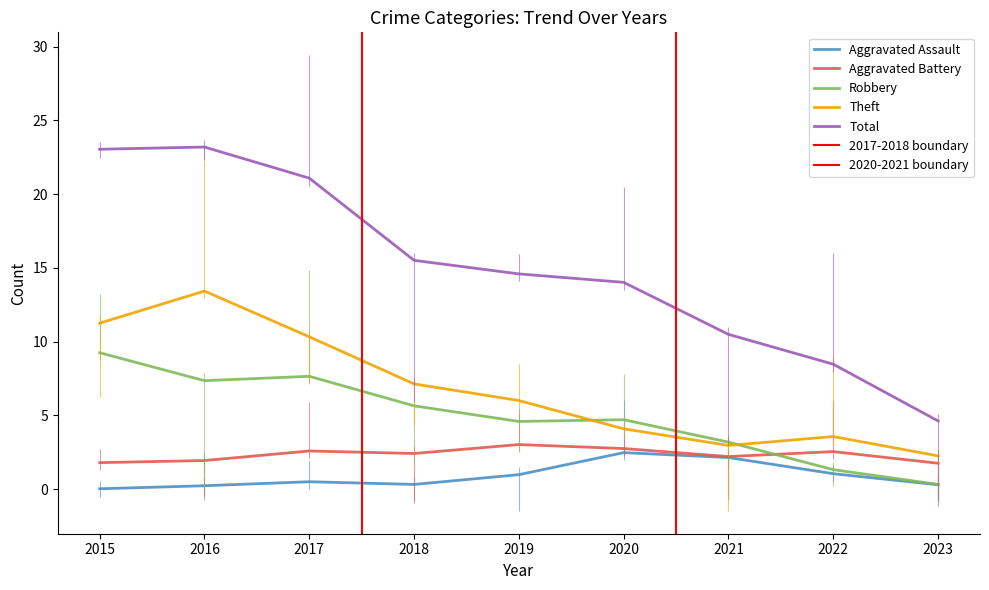

List the series in order of their peak value, lowest first.

Aggravated Assault, Aggravated Battery, Robbery, Theft, Total